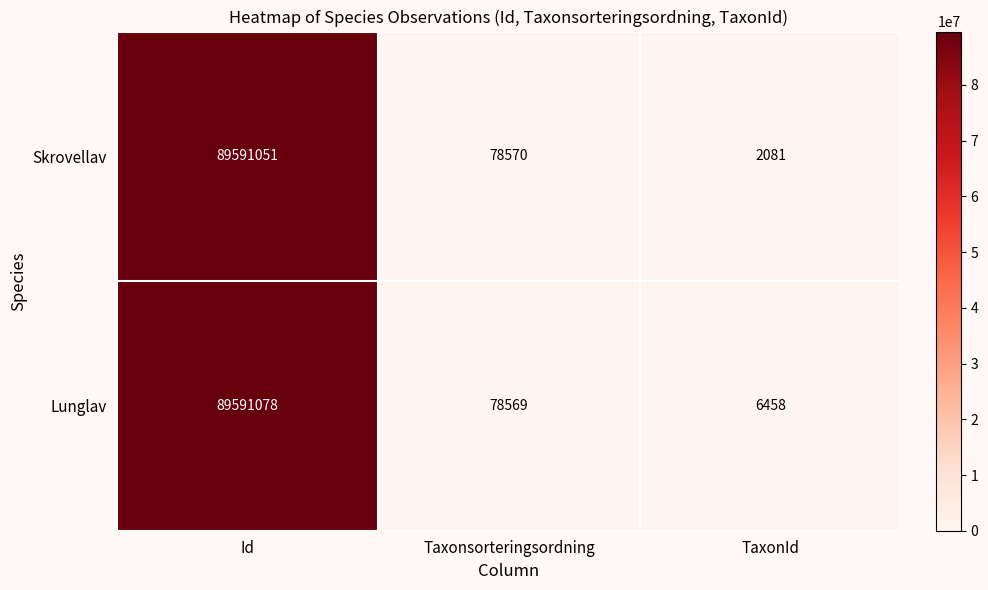

Reading left to right, extract all data points from this chart.

Skrovellav: Id=89591051	Taxonsorteringsordning=78570	TaxonId=2081
Lunglav: Id=89591078	Taxonsorteringsordning=78569	TaxonId=6458